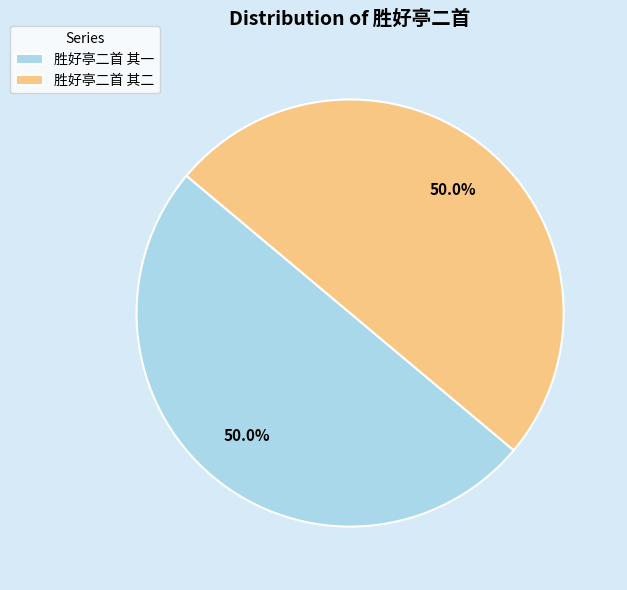

What portion of the pie excludes 胜好亭二首 其二?

50.0%